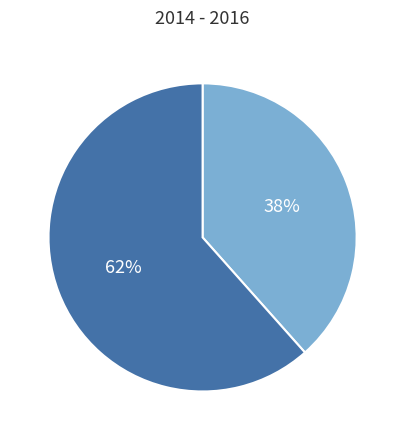

Does any single category account for the majority?

Yes